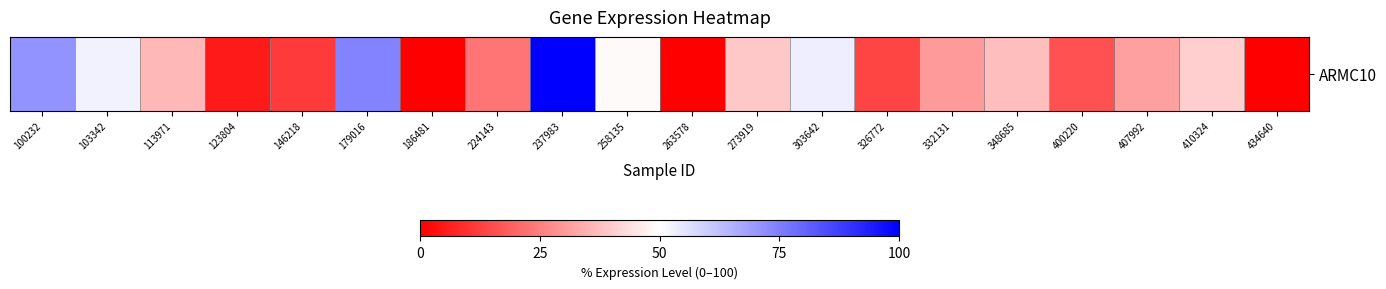

What is the difference between the second highest and second lowest values?

73.9